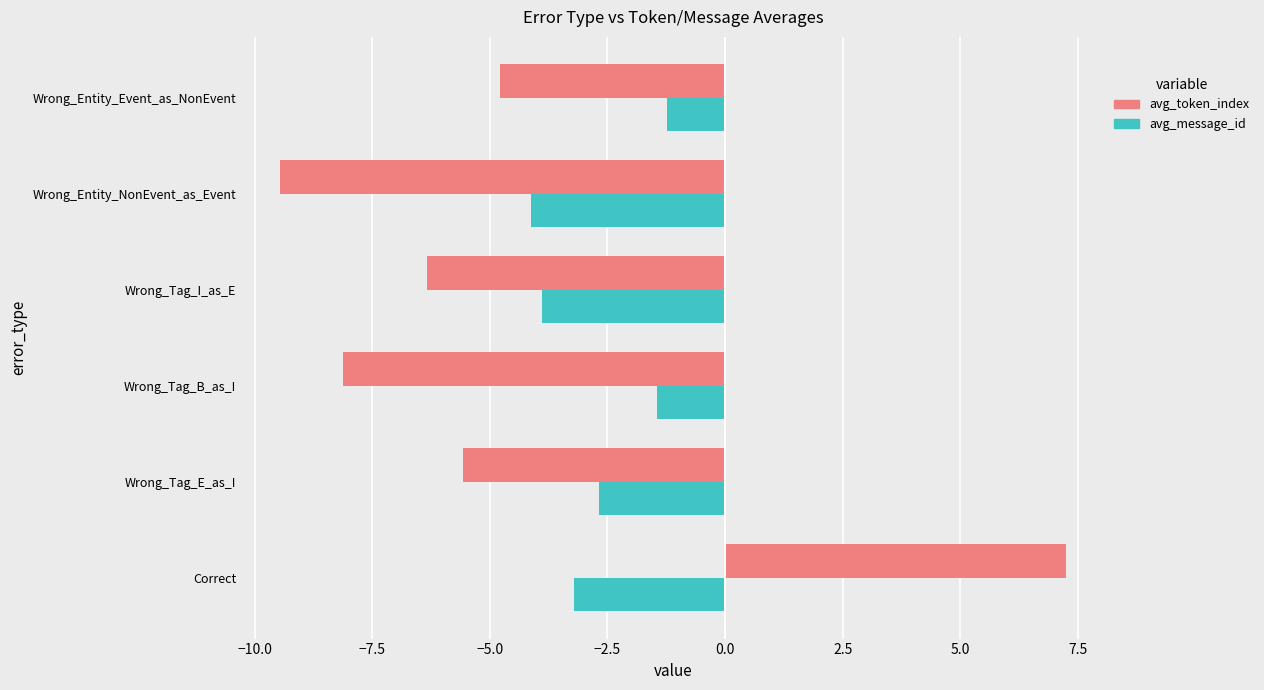

How many values in the avg_token_index series are below -5?

4